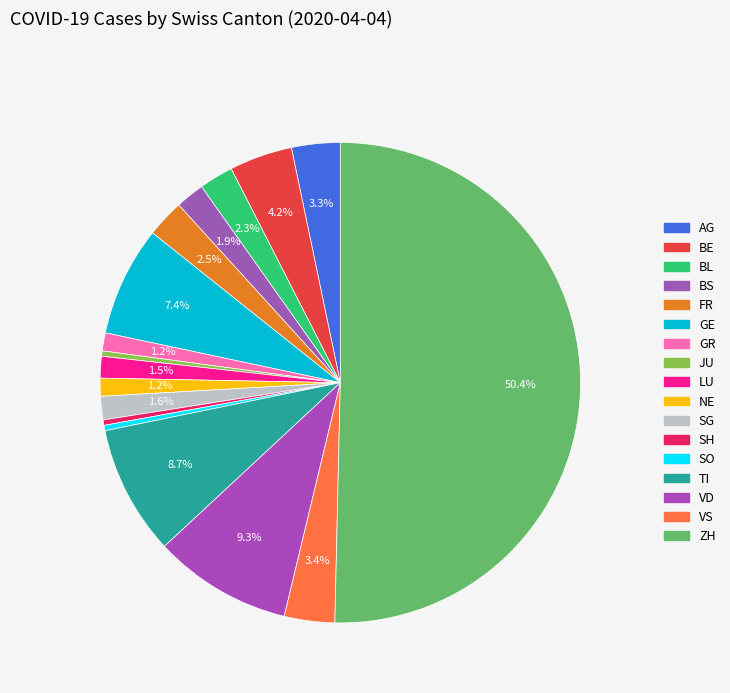

How many slices are in this pie chart?

17